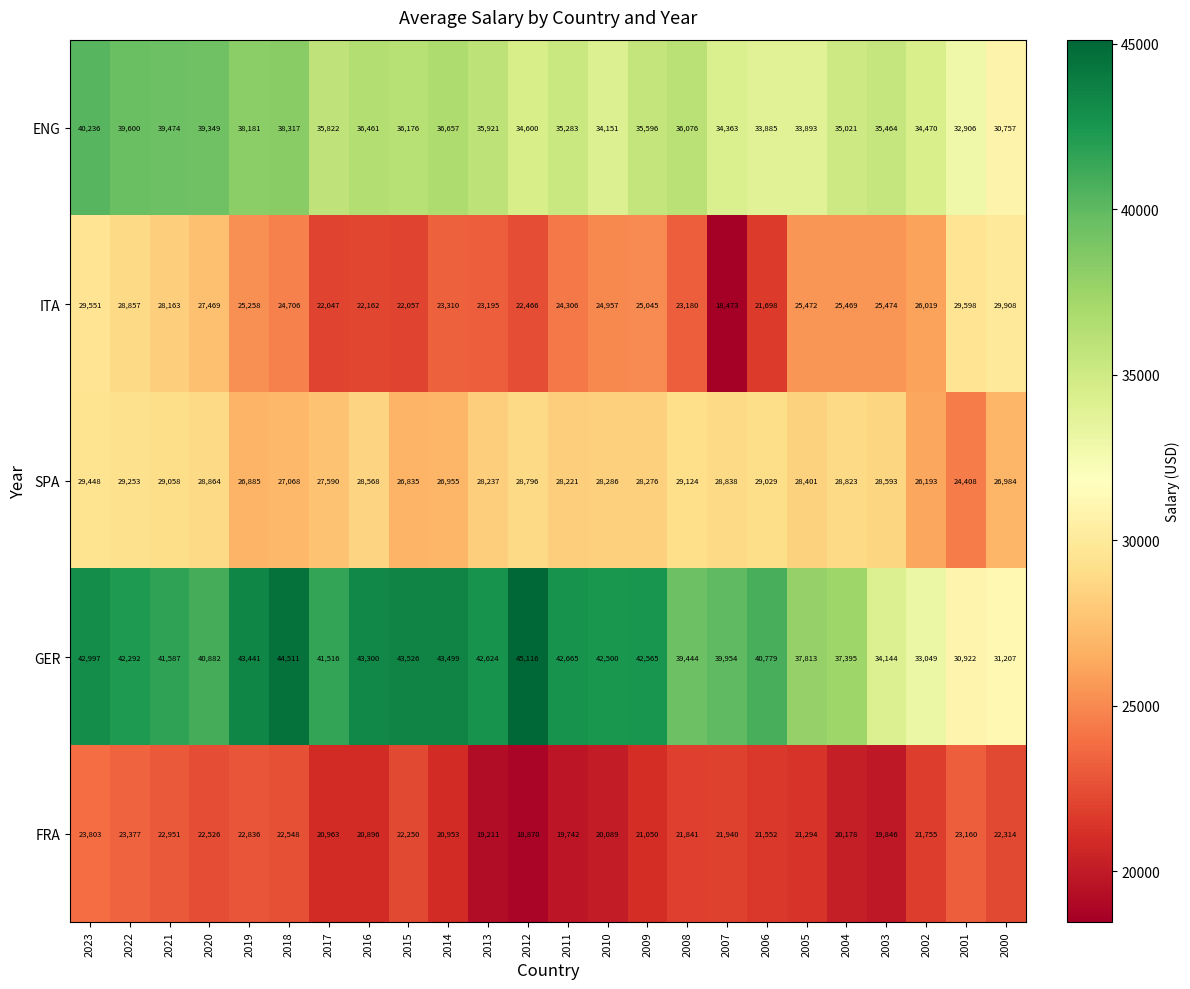

What is the maximum value for ITA?

29908